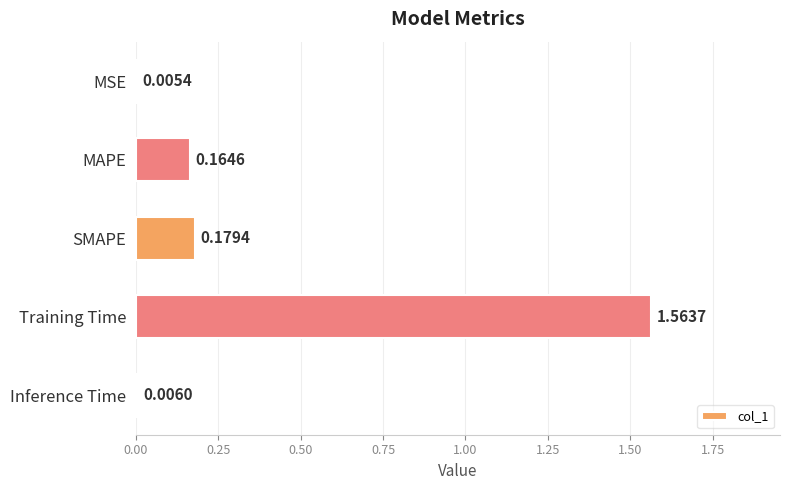

What is the change in value from MAPE to Training Time?

+1.4